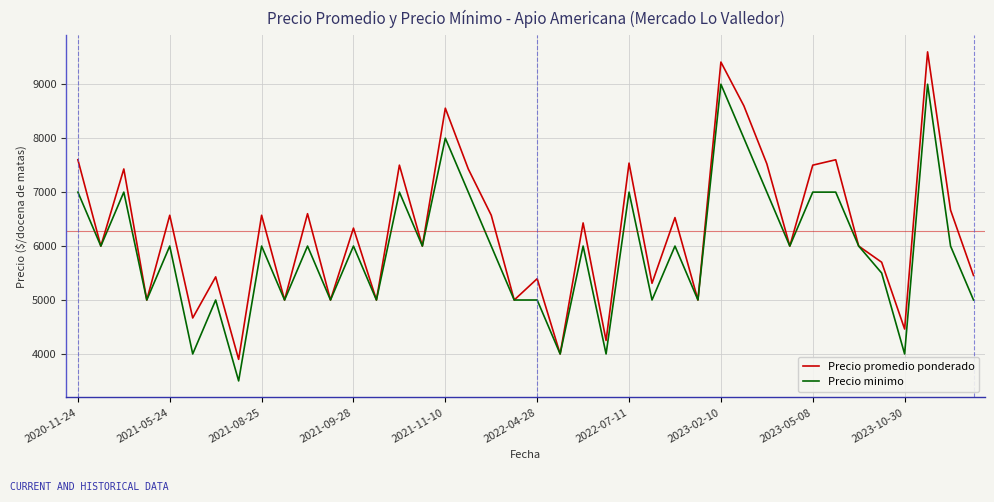

Which series has the widest spread of values?

Precio promedio ponderado